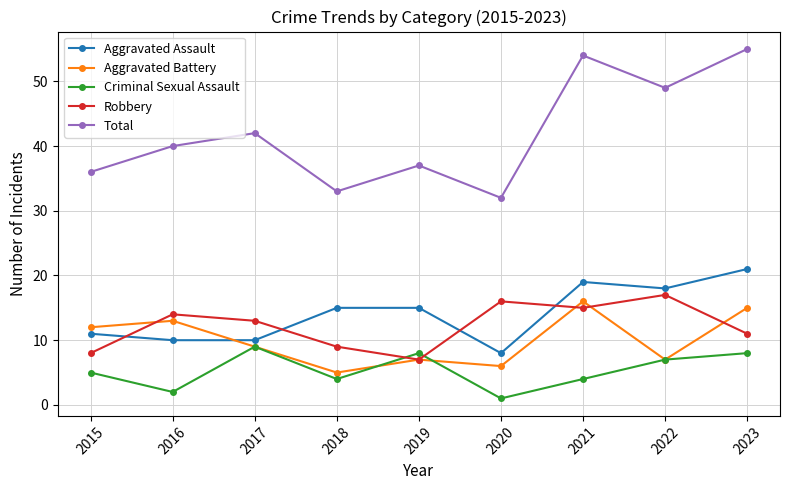

List the series in order of their peak value, lowest first.

Criminal Sexual Assault, Aggravated Battery, Robbery, Aggravated Assault, Total